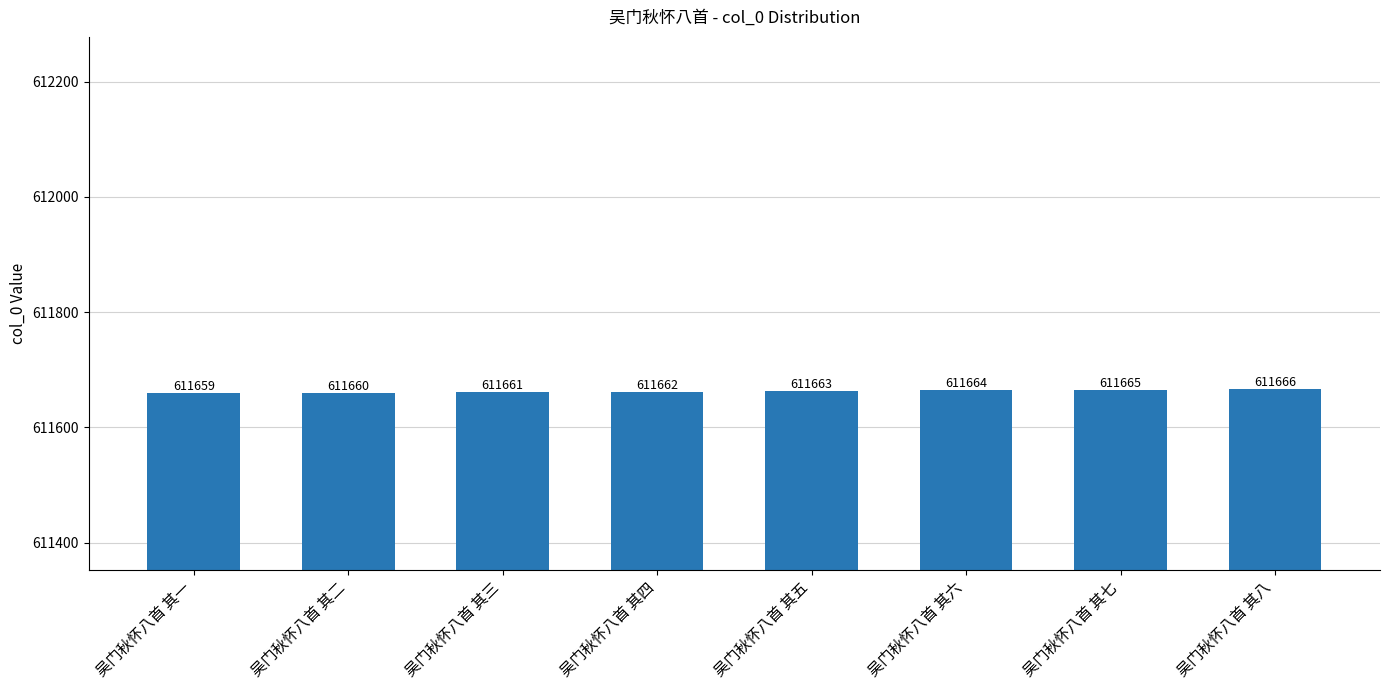

What position from the left is 吴门秋怀八首 其五?

5